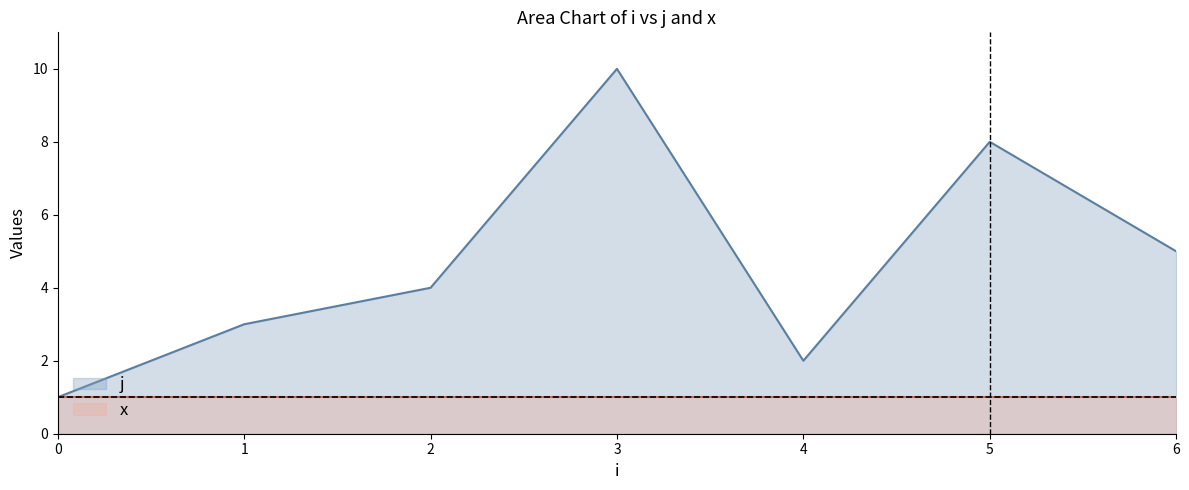

What is the difference between the maximum and minimum values?

9